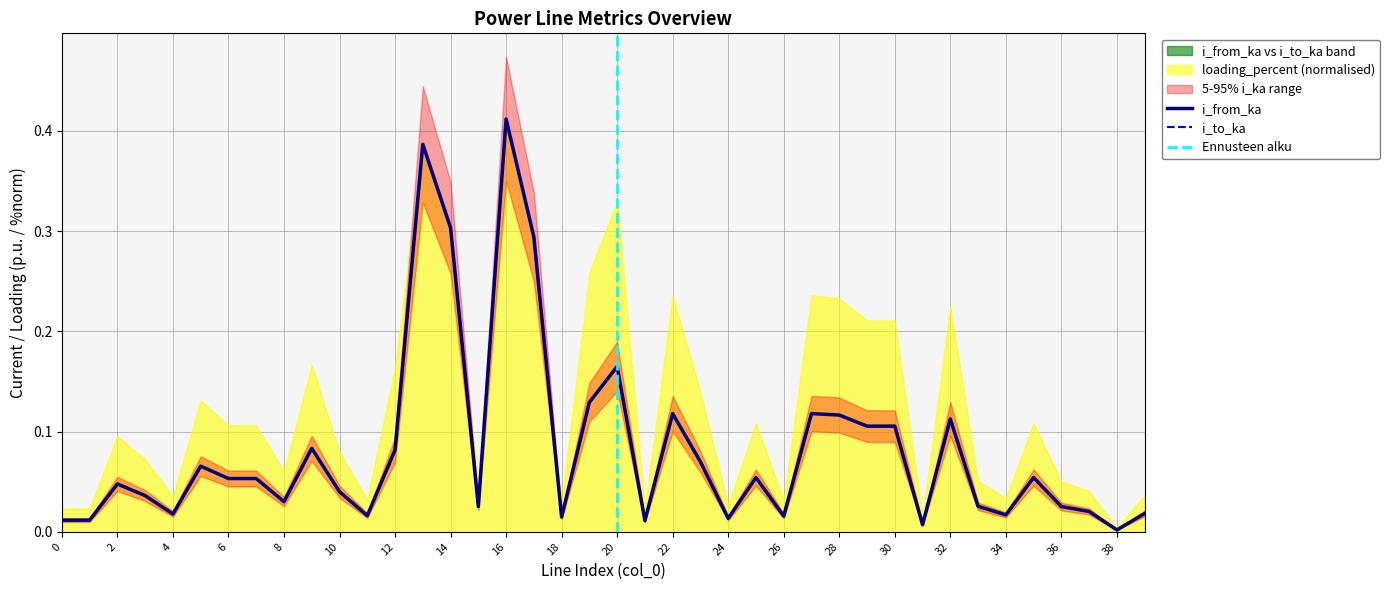

At how many categories does at least one series exceed 0?

40